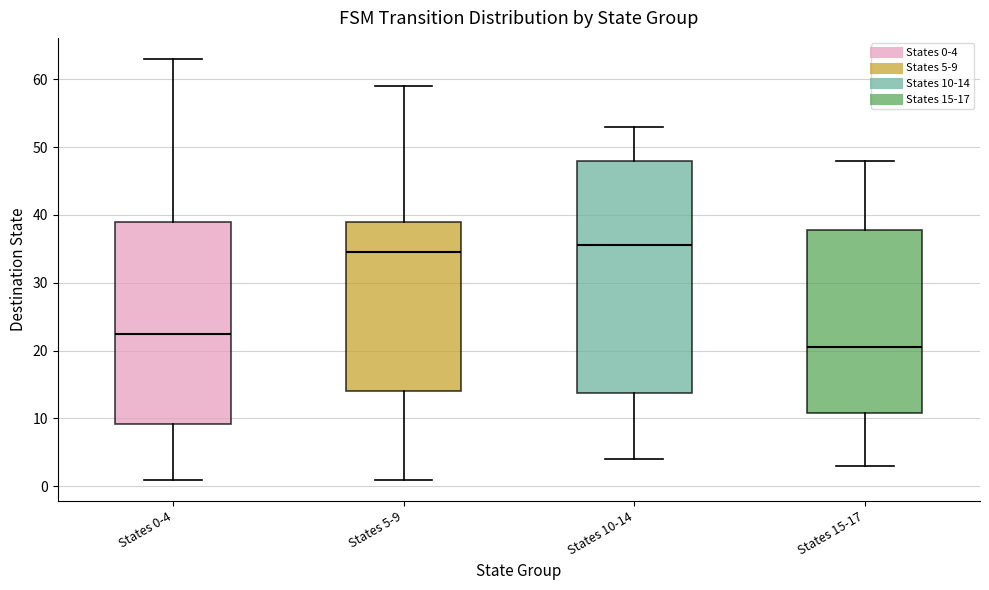

Reading left to right, read every box against the y-axis: the position of its median line, the range the box covers, and the ends of its whiskers. The values are not printed on the chart, so give them approximately, as read against the axis.

States 0-4: median 23, box 9 to 39, whiskers 1 to 63
States 5-9: median 35, box 14 to 39, whiskers 1 to 59
States 10-14: median 36, box 14 to 48, whiskers 4 to 53
States 15-17: median 21, box 11 to 38, whiskers 3 to 48